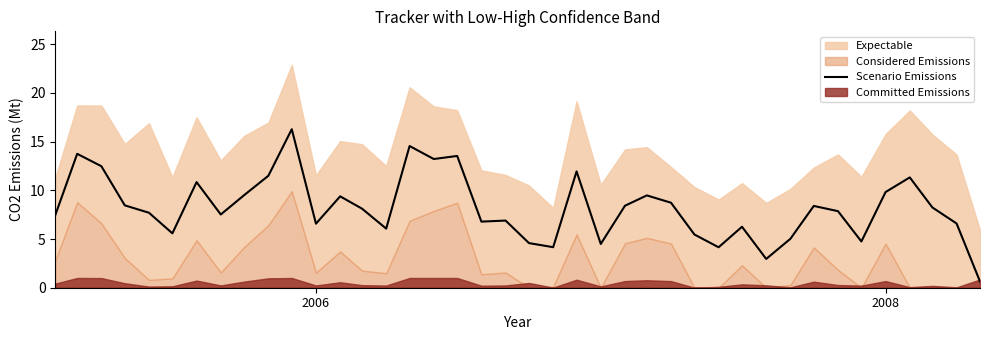

What is the difference between the second highest and minimum values?

13.9